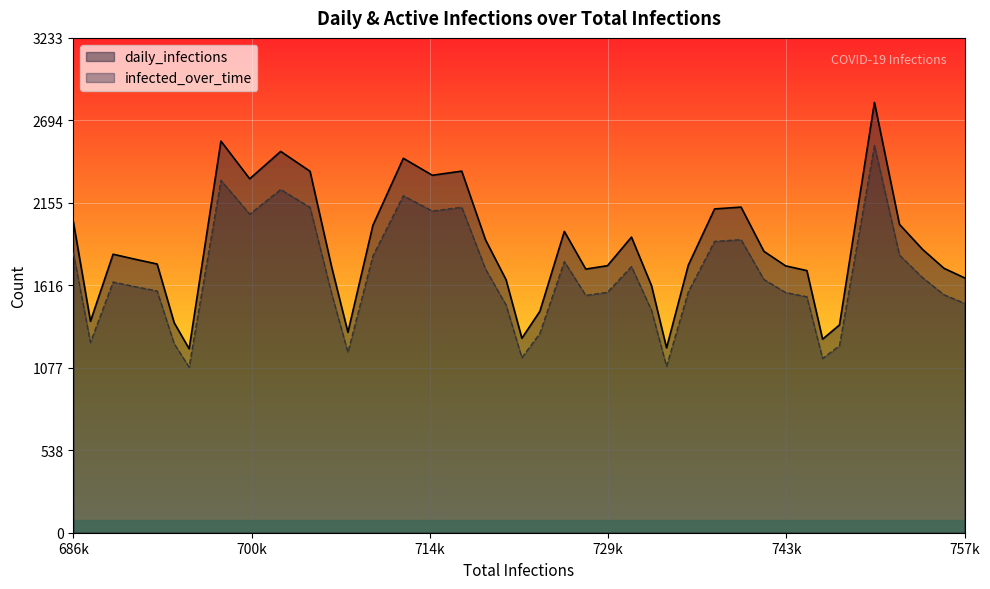

Which series has the largest total across all categories?

daily_infections